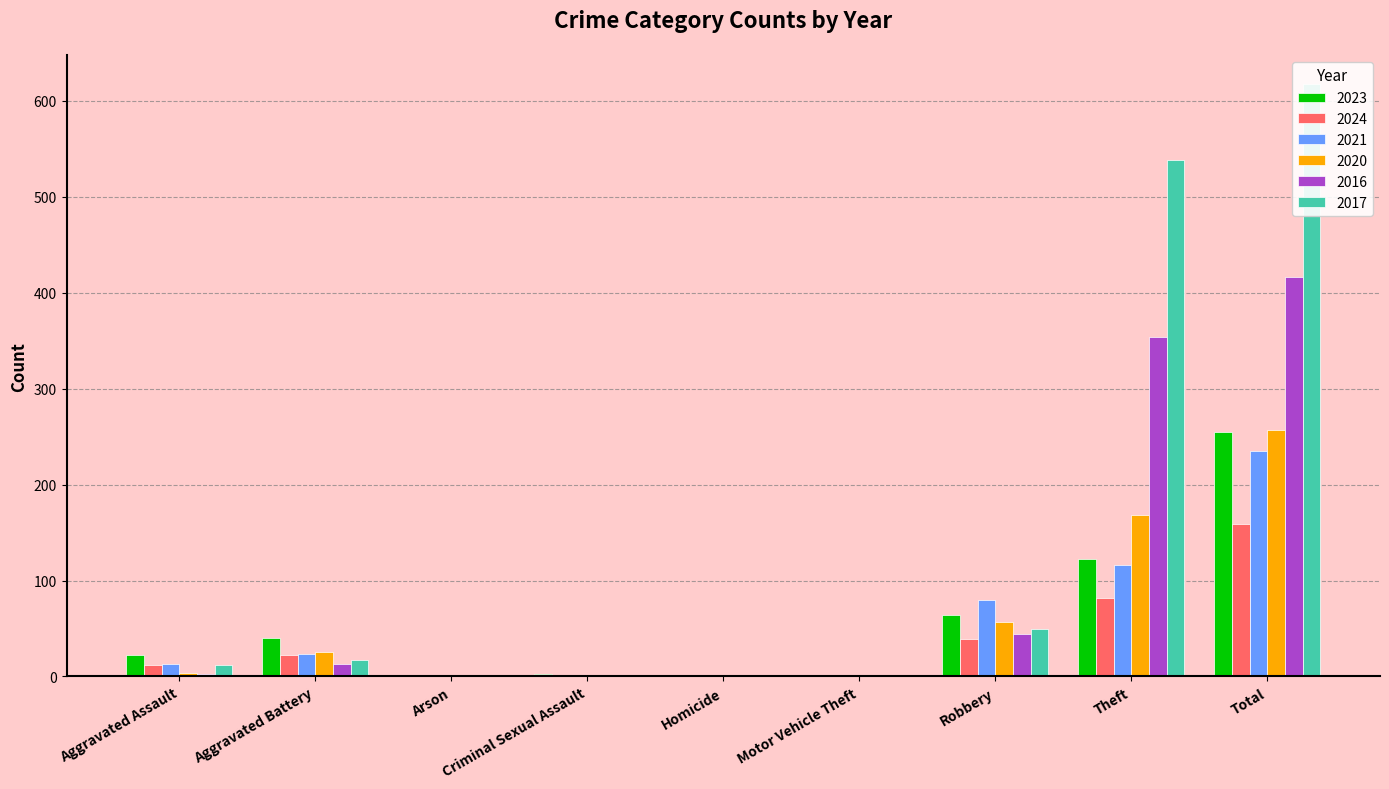

What is the label of the 7th bar from the right?

Arson